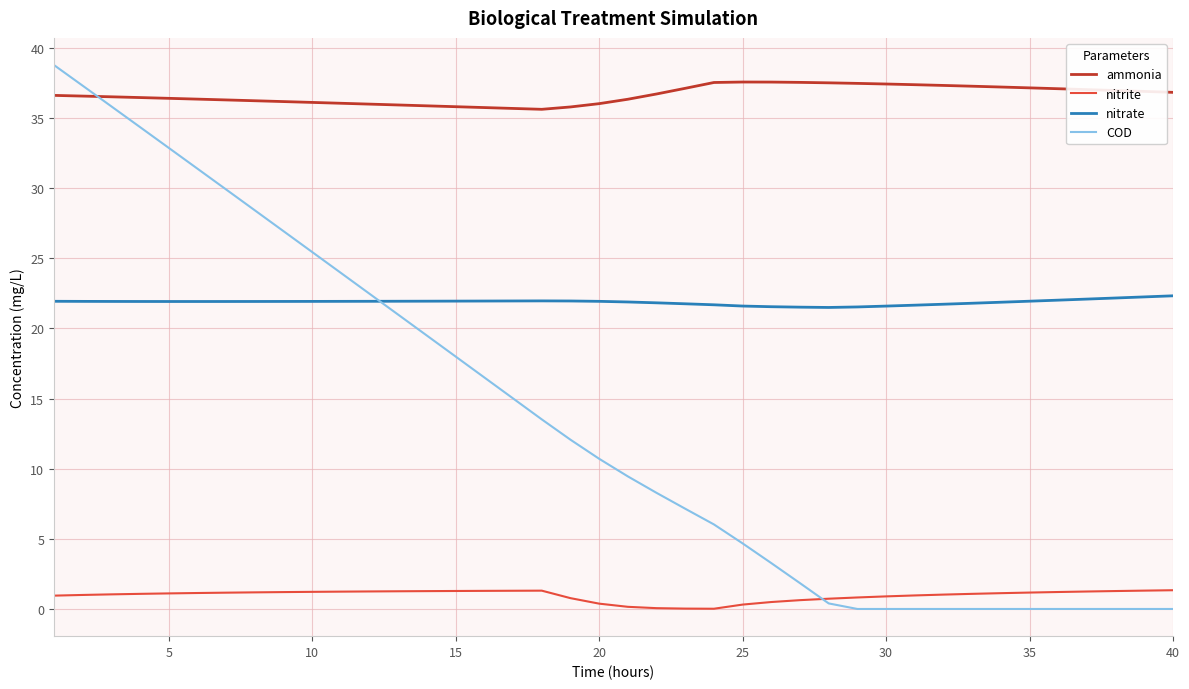

What is the greatest value displayed?

38.8